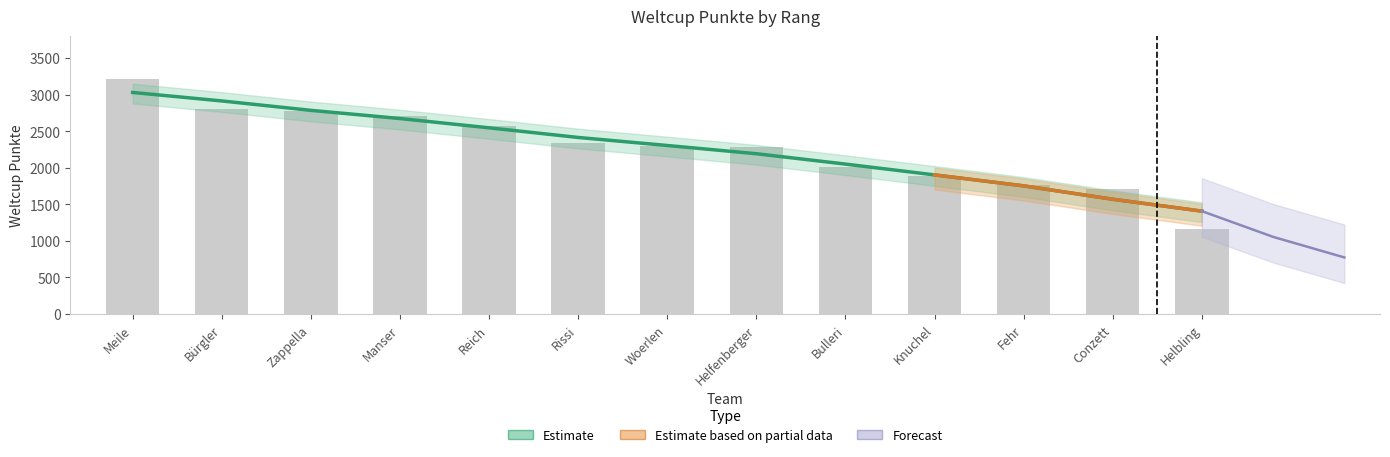

Which category has the highest value across all series?

Meile